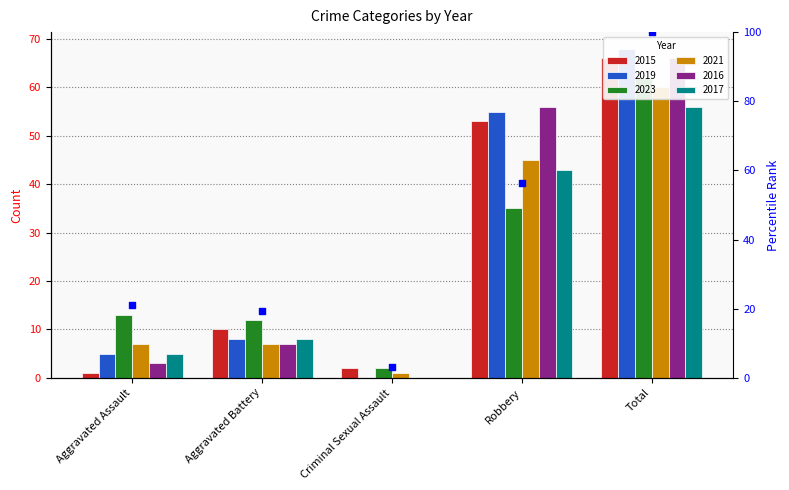

What is the change in value from Aggravated Battery to Criminal Sexual Assault?

-16.1